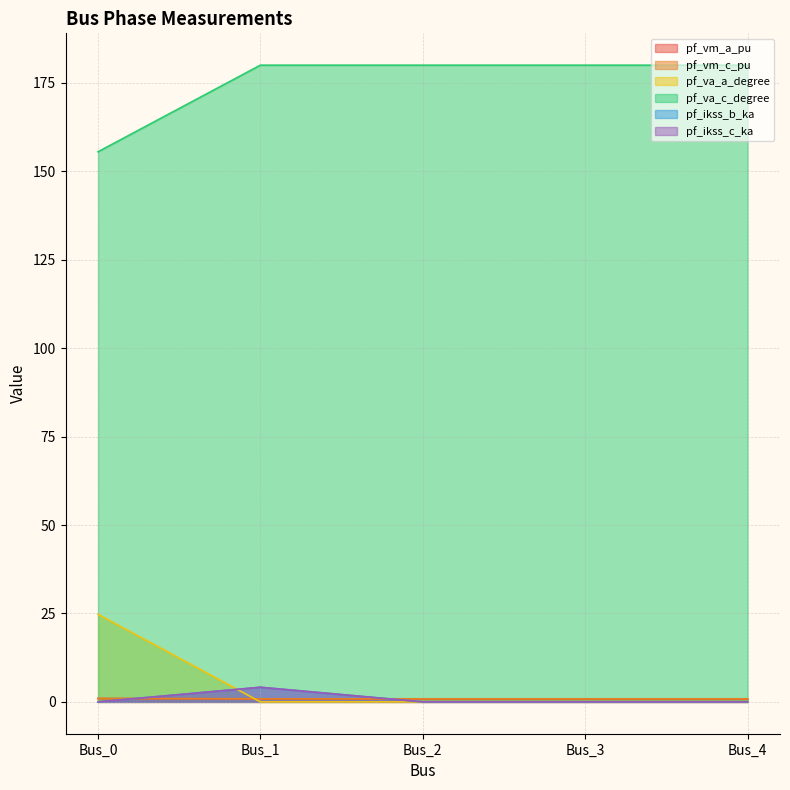

In pf_vm_c_pu, how many points are higher than both neighbors (excluding endpoints)?

1